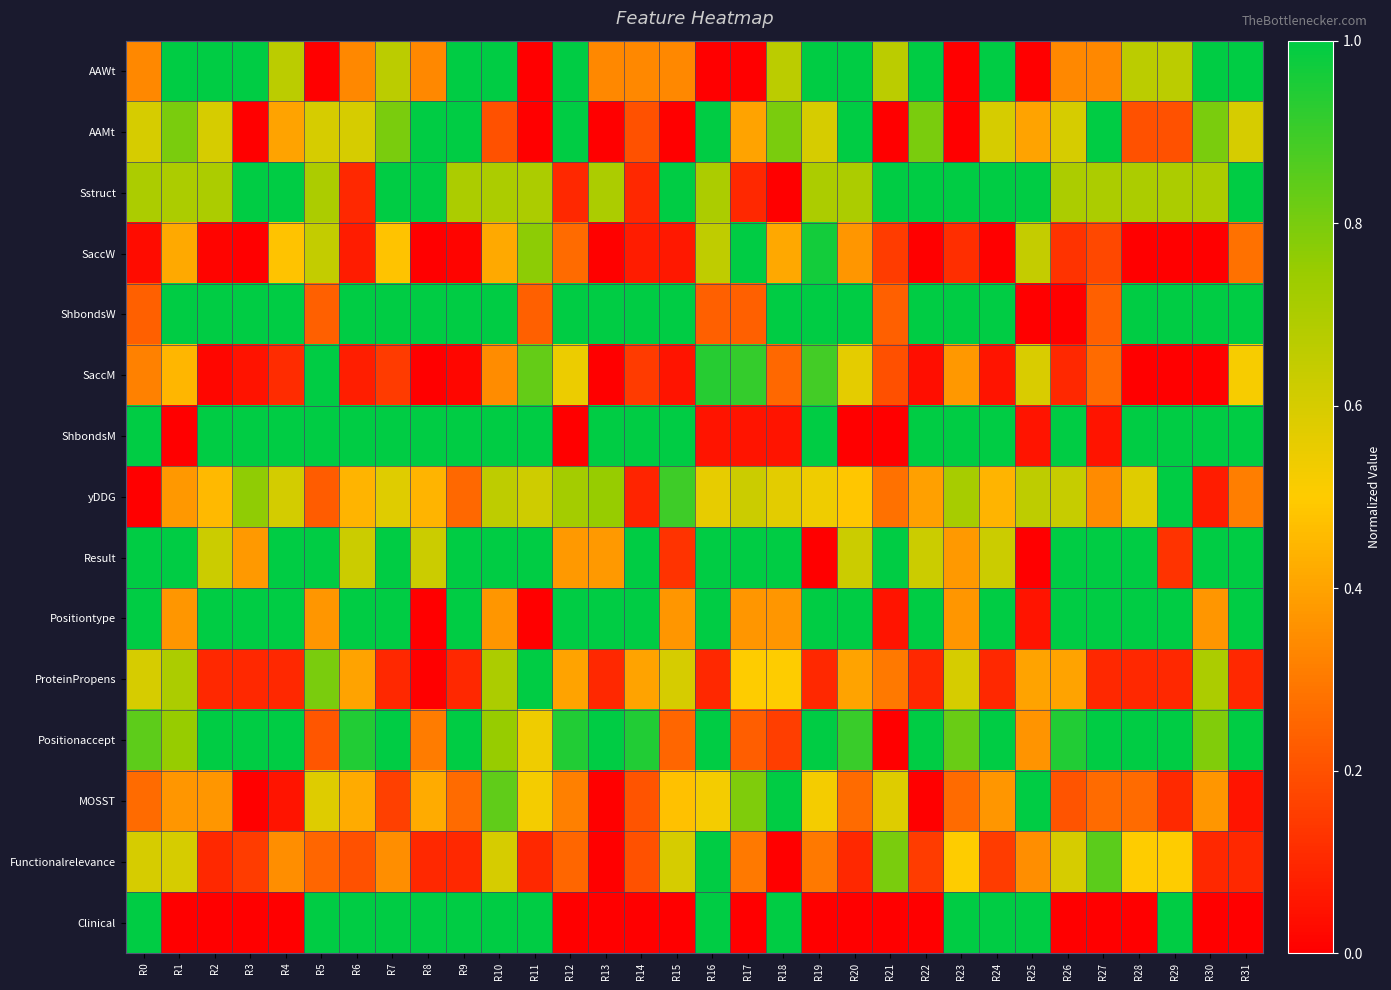

Reading right to left, what are all the values shown in this chart?

AAWt: R31=1.0	R30=1.0	R29=0.7	R28=0.7	R27=0.3	R26=0.3	R25=0.0	R24=1.0	R23=0.0	R22=1.0	R21=0.7	R20=1.0	R19=1.0	R18=0.7	R17=0.0	R16=0.0	R15=0.3	R14=0.3	R13=0.3	R12=1.0	R11=0.0	R10=1.0	R9=1.0	R8=0.3	R7=0.7	R6=0.3	R5=0.0	R4=0.7	R3=1.0	R2=1.0	R1=1.0	R0=0.3
AAMt: R31=0.6	R30=0.8	R29=0.2	R28=0.2	R27=1.0	R26=0.6	R25=0.4	R24=0.6	R23=0.0	R22=0.8	R21=0.0	R20=1.0	R19=0.6	R18=0.8	R17=0.4	R16=1.0	R15=0.0	R14=0.2	R13=0.0	R12=1.0	R11=0.0	R10=0.2	R9=1.0	R8=1.0	R7=0.8	R6=0.6	R5=0.6	R4=0.4	R3=0.0	R2=0.6	R1=0.8	R0=0.6
Sstruct: R31=1.0	R30=0.7	R29=0.7	R28=0.7	R27=0.7	R26=0.7	R25=1.0	R24=1.0	R23=1.0	R22=1.0	R21=1.0	R20=0.7	R19=0.7	R18=0.0	R17=0.1	R16=0.7	R15=1.0	R14=0.1	R13=0.7	R12=0.1	R11=0.7	R10=0.7	R9=0.7	R8=1.0	R7=1.0	R6=0.1	R5=0.7	R4=1.0	R3=1.0	R2=0.7	R1=0.7	R0=0.7
SaccW: R31=0.3	R30=0.0	R29=0.0	R28=0.0	R27=0.2	R26=0.1	R25=0.6	R24=0.0	R23=0.1	R22=0.0	R21=0.1	R20=0.4	R19=1.0	R18=0.4	R17=1.0	R16=0.7	R15=0.1	R14=0.1	R13=0.0	R12=0.3	R11=0.8	R10=0.4	R9=0.0	R8=0.0	R7=0.5	R6=0.1	R5=0.6	R4=0.5	R3=0.0	R2=0.0	R1=0.4	R0=0.0
ShbondsW: R31=1.0	R30=1.0	R29=1.0	R28=1.0	R27=0.2	R26=0.0	R25=0.0	R24=1.0	R23=1.0	R22=1.0	R21=0.2	R20=1.0	R19=1.0	R18=1.0	R17=0.2	R16=0.2	R15=1.0	R14=1.0	R13=1.0	R12=1.0	R11=0.2	R10=1.0	R9=1.0	R8=1.0	R7=1.0	R6=1.0	R5=0.2	R4=1.0	R3=1.0	R2=1.0	R1=1.0	R0=0.2
SaccM: R31=0.5	R30=0.0	R29=0.0	R28=0.0	R27=0.3	R26=0.1	R25=0.6	R24=0.1	R23=0.4	R22=0.0	R21=0.2	R20=0.6	R19=0.9	R18=0.3	R17=0.9	R16=0.9	R15=0.1	R14=0.1	R13=0.0	R12=0.5	R11=0.8	R10=0.3	R9=0.0	R8=0.0	R7=0.1	R6=0.1	R5=1.0	R4=0.1	R3=0.0	R2=0.0	R1=0.4	R0=0.3
ShbondsM: R31=1.0	R30=1.0	R29=1.0	R28=1.0	R27=0.1	R26=1.0	R25=0.1	R24=1.0	R23=1.0	R22=1.0	R21=0.0	R20=0.0	R19=1.0	R18=0.1	R17=0.1	R16=0.1	R15=1.0	R14=1.0	R13=1.0	R12=0.0	R11=1.0	R10=1.0	R9=1.0	R8=1.0	R7=1.0	R6=1.0	R5=1.0	R4=1.0	R3=1.0	R2=1.0	R1=0.0	R0=1.0
yDDG: R31=0.3	R30=0.1	R29=1.0	R28=0.6	R27=0.3	R26=0.6	R25=0.7	R24=0.4	R23=0.7	R22=0.4	R21=0.3	R20=0.5	R19=0.5	R18=0.6	R17=0.6	R16=0.6	R15=0.9	R14=0.1	R13=0.8	R12=0.7	R11=0.6	R10=0.7	R9=0.3	R8=0.4	R7=0.6	R6=0.4	R5=0.2	R4=0.6	R3=0.8	R2=0.5	R1=0.4	R0=0.0
Result: R31=1.0	R30=1.0	R29=0.1	R28=1.0	R27=1.0	R26=1.0	R25=0.0	R24=0.6	R23=0.4	R22=0.6	R21=1.0	R20=0.6	R19=0.0	R18=1.0	R17=1.0	R16=1.0	R15=0.1	R14=1.0	R13=0.4	R12=0.4	R11=1.0	R10=1.0	R9=1.0	R8=0.6	R7=1.0	R6=0.6	R5=1.0	R4=1.0	R3=0.4	R2=0.6	R1=1.0	R0=1.0
Positiontype: R31=1.0	R30=0.4	R29=1.0	R28=1.0	R27=1.0	R26=1.0	R25=0.1	R24=1.0	R23=0.4	R22=1.0	R21=0.1	R20=1.0	R19=1.0	R18=0.4	R17=0.4	R16=1.0	R15=0.4	R14=1.0	R13=1.0	R12=1.0	R11=0.0	R10=0.4	R9=1.0	R8=0.0	R7=1.0	R6=1.0	R5=0.4	R4=1.0	R3=1.0	R2=1.0	R1=0.4	R0=1.0
ProteinPropens: R31=0.1	R30=0.7	R29=0.1	R28=0.1	R27=0.1	R26=0.4	R25=0.4	R24=0.1	R23=0.6	R22=0.1	R21=0.3	R20=0.4	R19=0.1	R18=0.5	R17=0.5	R16=0.1	R15=0.6	R14=0.4	R13=0.1	R12=0.4	R11=1.0	R10=0.7	R9=0.1	R8=0.0	R7=0.1	R6=0.4	R5=0.8	R4=0.1	R3=0.1	R2=0.1	R1=0.7	R0=0.6
Positionaccept: R31=1.0	R30=0.8	R29=1.0	R28=1.0	R27=1.0	R26=0.9	R25=0.4	R24=1.0	R23=0.8	R22=1.0	R21=0.0	R20=0.9	R19=1.0	R18=0.2	R17=0.2	R16=1.0	R15=0.2	R14=0.9	R13=1.0	R12=0.9	R11=0.5	R10=0.8	R9=1.0	R8=0.3	R7=1.0	R6=0.9	R5=0.2	R4=1.0	R3=1.0	R2=1.0	R1=0.8	R0=0.8
MOSST: R31=0.1	R30=0.4	R29=0.1	R28=0.3	R27=0.3	R26=0.2	R25=1.0	R24=0.4	R23=0.3	R22=0.0	R21=0.6	R20=0.3	R19=0.5	R18=1.0	R17=0.8	R16=0.5	R15=0.5	R14=0.2	R13=0.0	R12=0.3	R11=0.5	R10=0.8	R9=0.3	R8=0.4	R7=0.2	R6=0.4	R5=0.6	R4=0.1	R3=0.0	R2=0.4	R1=0.4	R0=0.3
Functionalrelevance: R31=0.1	R30=0.1	R29=0.5	R28=0.5	R27=0.8	R26=0.6	R25=0.3	R24=0.1	R23=0.5	R22=0.1	R21=0.8	R20=0.1	R19=0.3	R18=0.0	R17=0.3	R16=1.0	R15=0.6	R14=0.2	R13=0.0	R12=0.2	R11=0.1	R10=0.6	R9=0.1	R8=0.1	R7=0.3	R6=0.2	R5=0.2	R4=0.3	R3=0.1	R2=0.1	R1=0.6	R0=0.6
Clinical: R31=0.0	R30=0.0	R29=1.0	R28=0.0	R27=0.0	R26=0.0	R25=1.0	R24=1.0	R23=1.0	R22=0.0	R21=0.0	R20=0.0	R19=0.0	R18=1.0	R17=0.0	R16=1.0	R15=0.0	R14=0.0	R13=0.0	R12=0.0	R11=1.0	R10=1.0	R9=1.0	R8=1.0	R7=1.0	R6=1.0	R5=1.0	R4=0.0	R3=0.0	R2=0.0	R1=0.0	R0=1.0